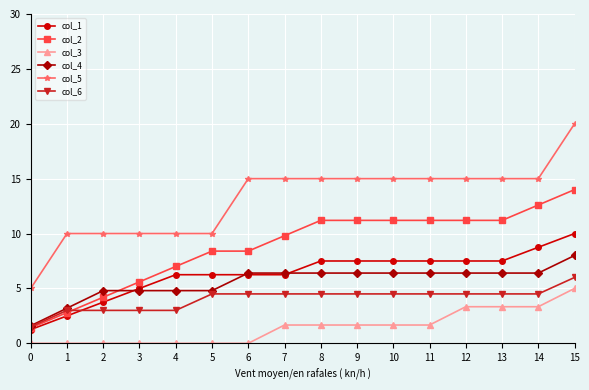

Rank the series by their maximum value, from lowest to highest.

col_3, col_6, col_4, col_1, col_2, col_5